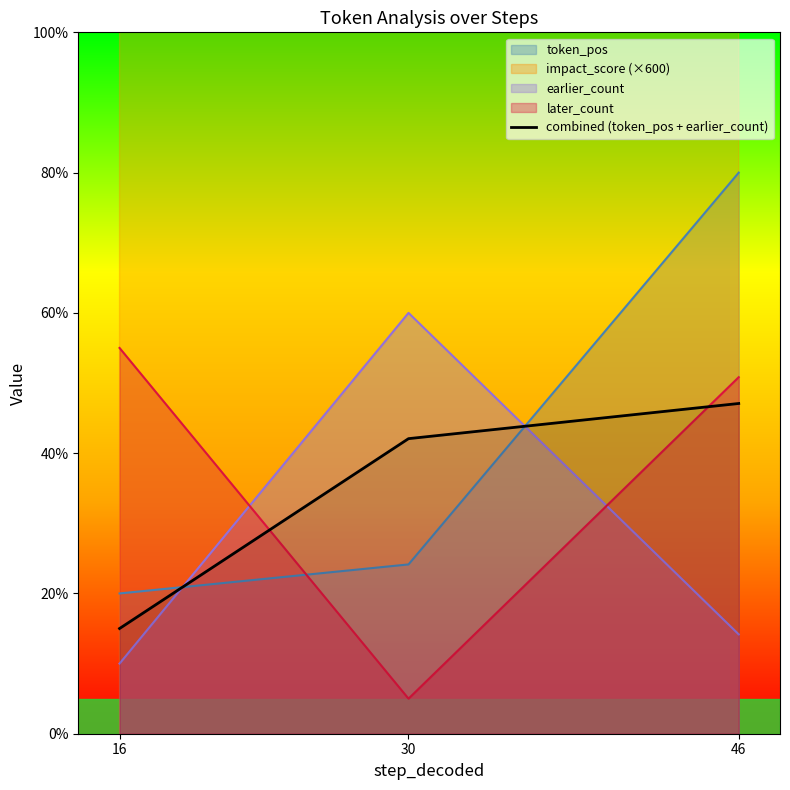

Reading left to right, what are all the values shown in this chart?

15.0	42.1	47.1